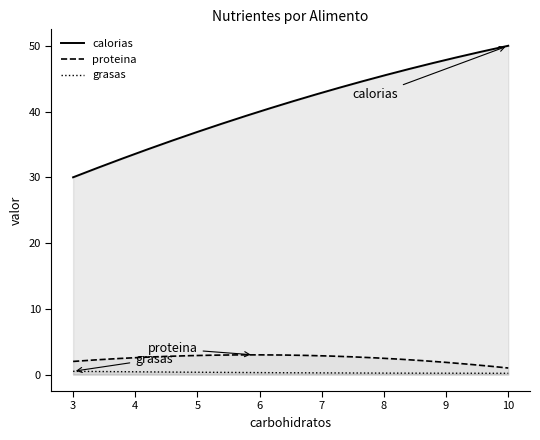

The value of proteina at Zanahorias is 1.0. True or false?

True